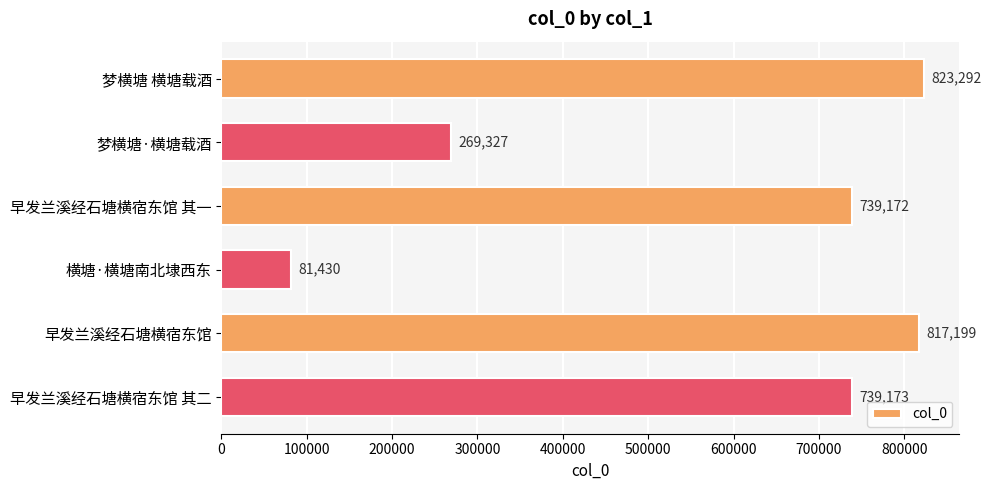

How many data points are less than 739173?

3